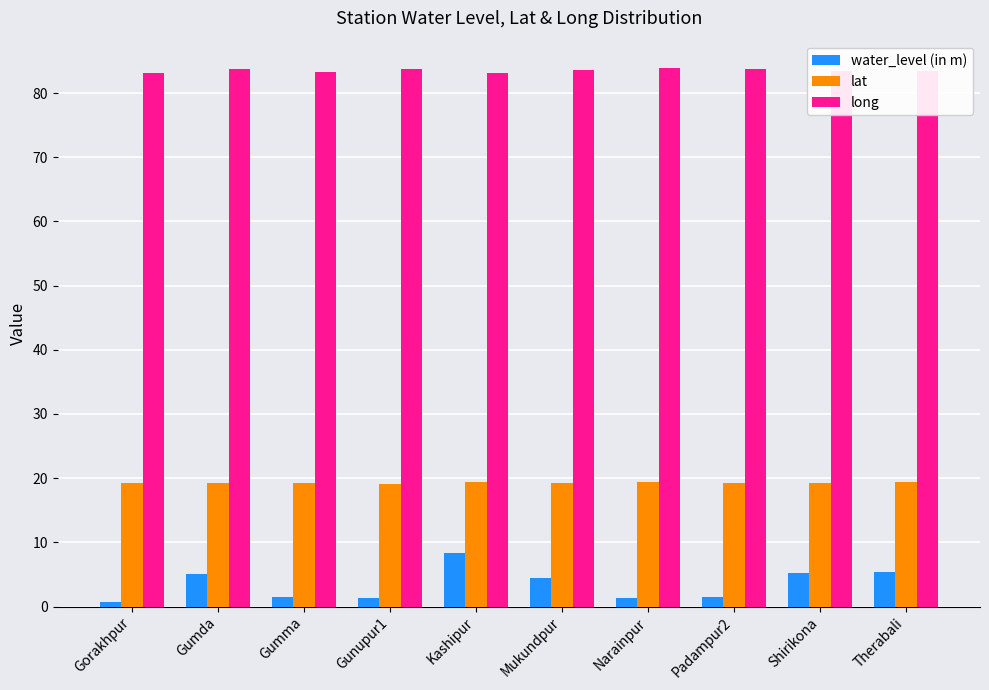

How many categories are shown in the chart?

10